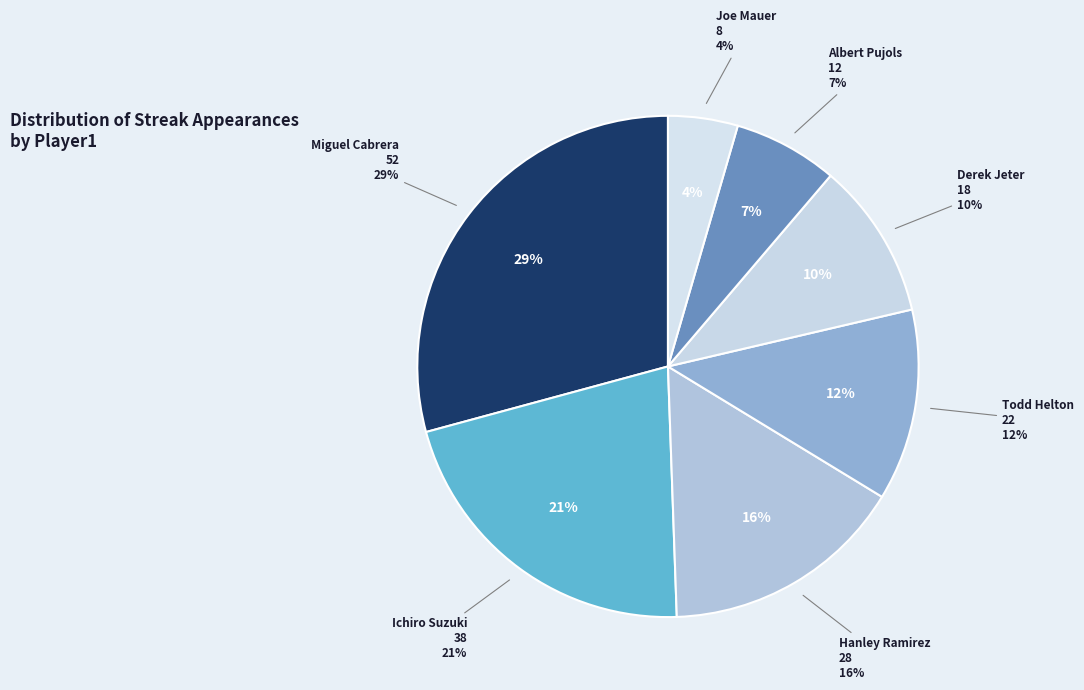

Combined, what portion of the pie is Ichiro Suzuki and Hanley Ramirez?

37.1%